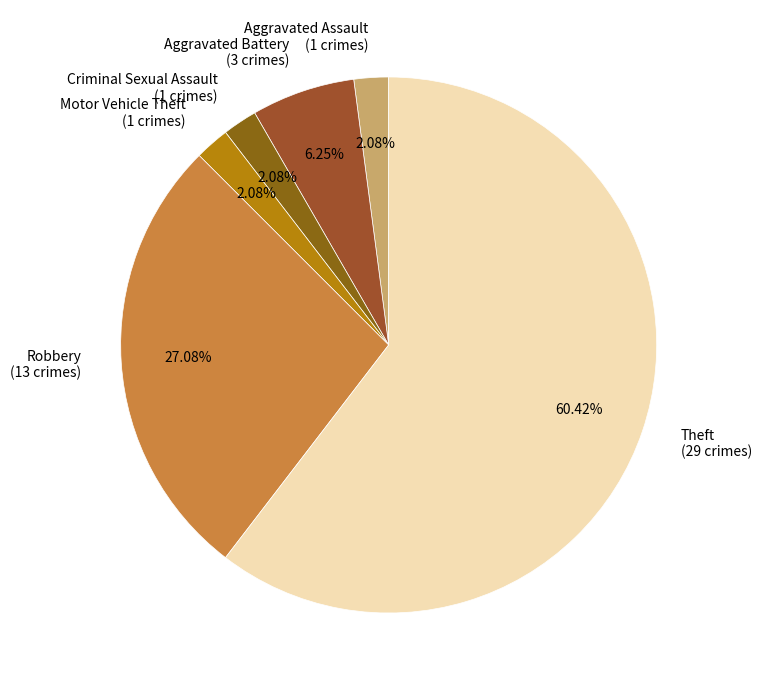

Combined, do Theft (29 crimes) and Aggravated Battery (3 crimes) account for over 50%?

Yes